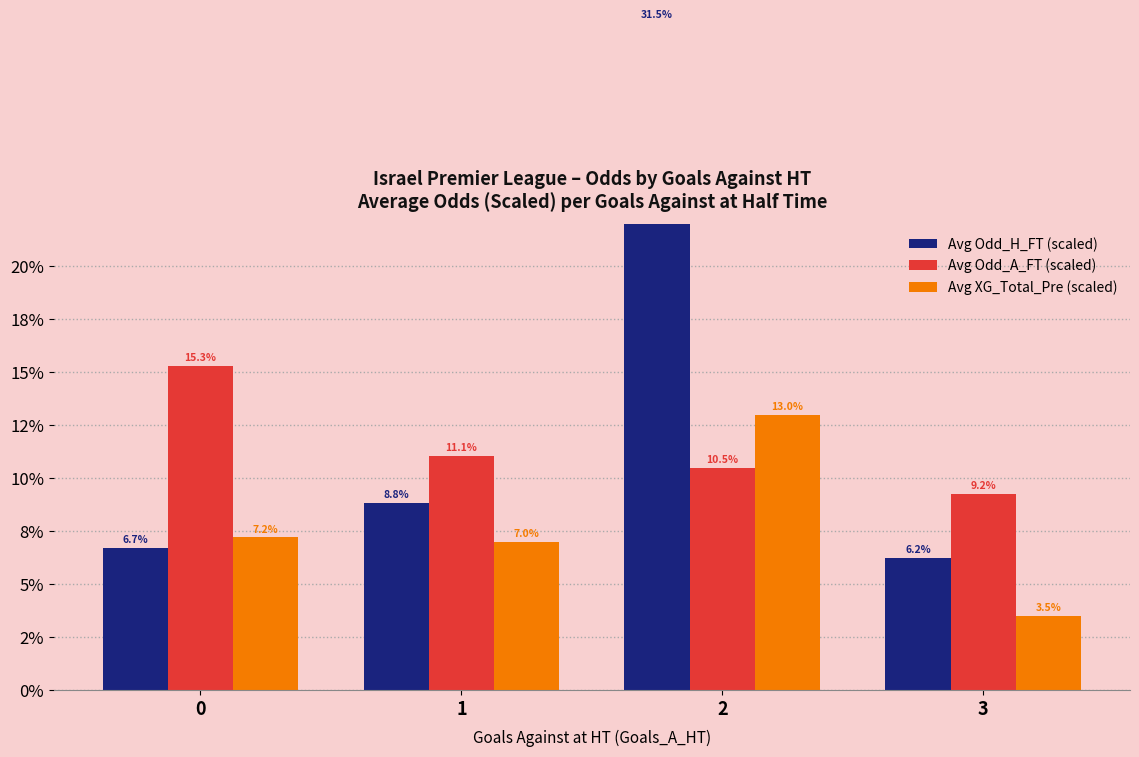

How many data points in Avg XG_Total_Pre (scaled) are above 7?

3